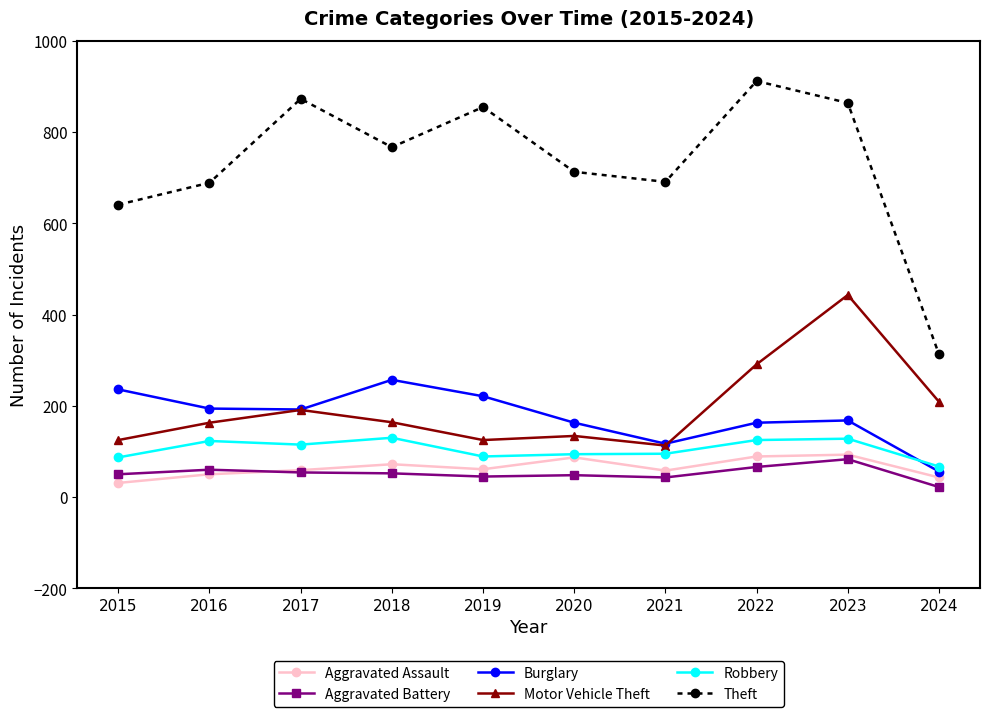

What is the maximum value shown in the chart?

912